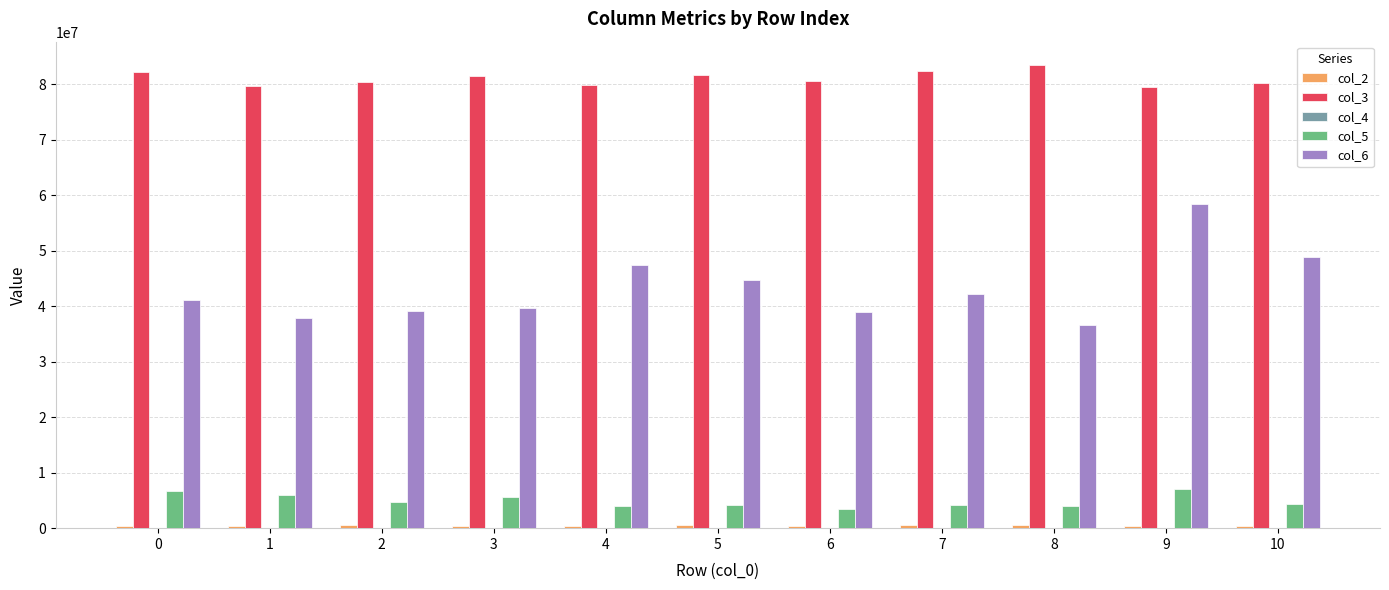

What is the maximum value shown in the chart?

83529541